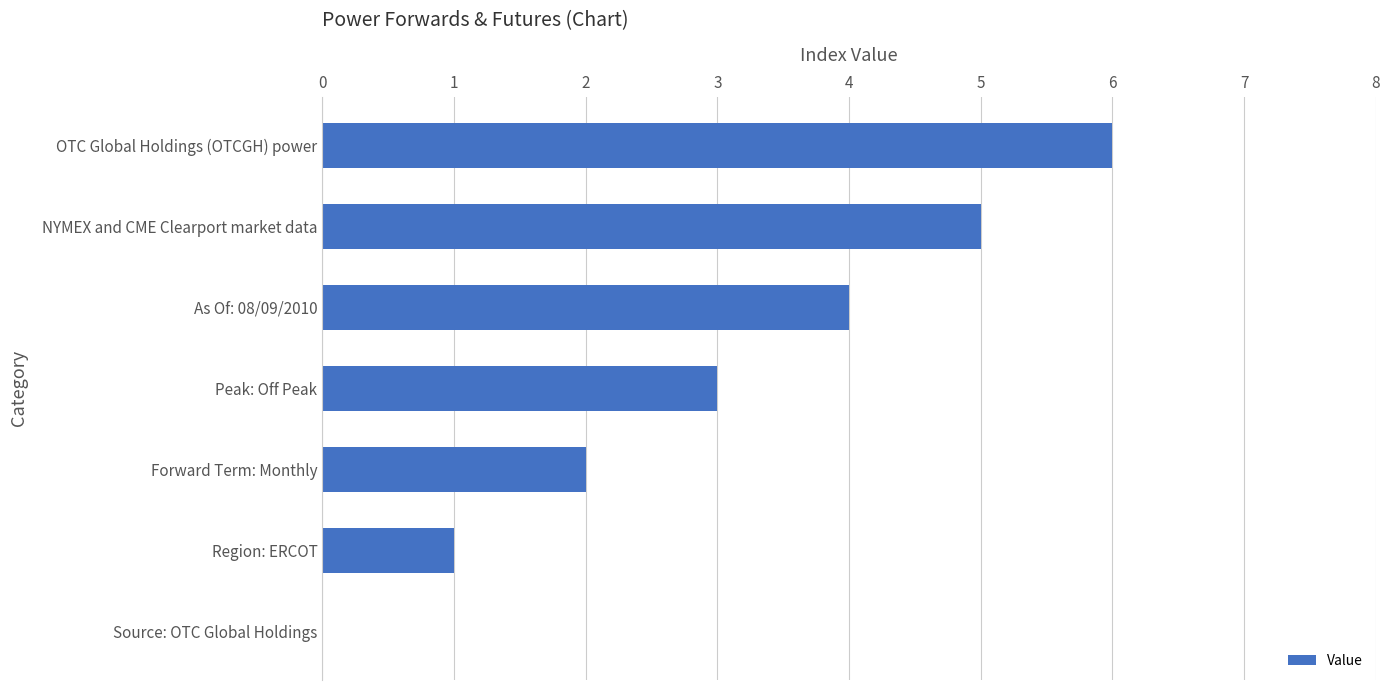

What is the average value?

3